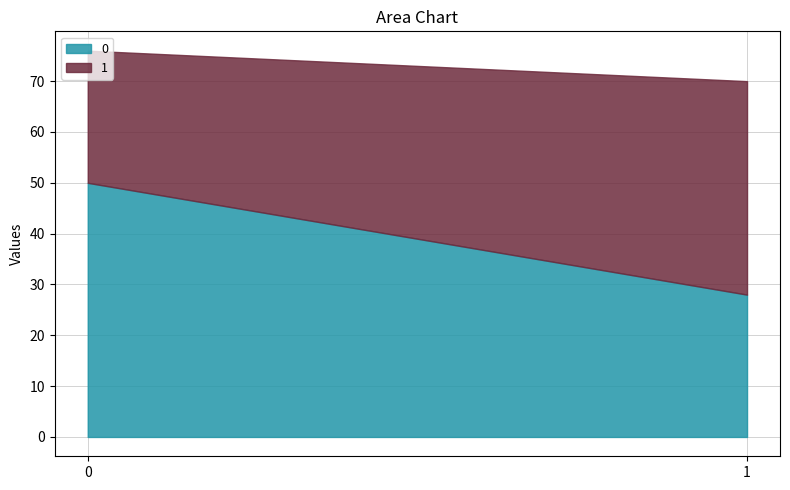

The value of 1 at 0 is 34. True or false?

False